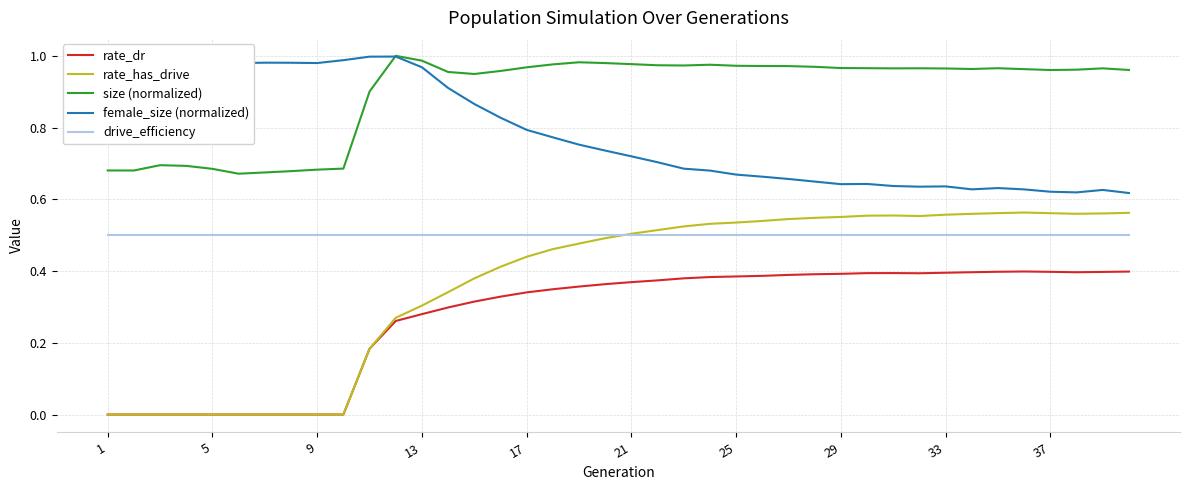

What is the label of the 1st point from the left?

1